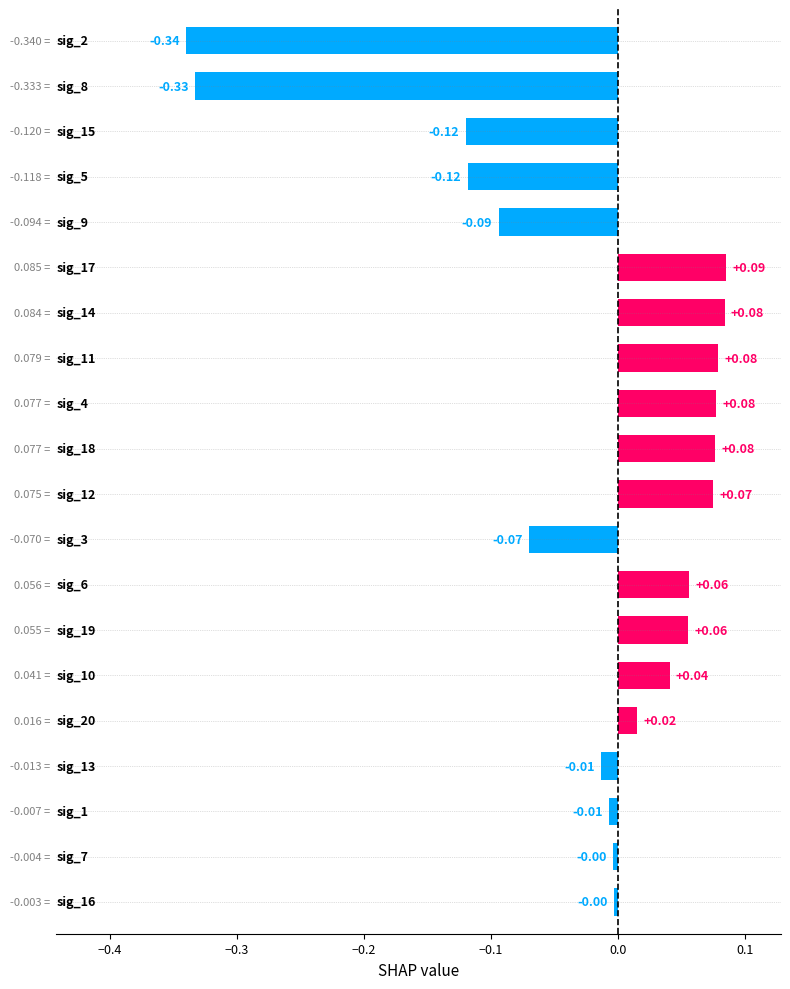

What is the difference between the second highest and second lowest values?

0.4